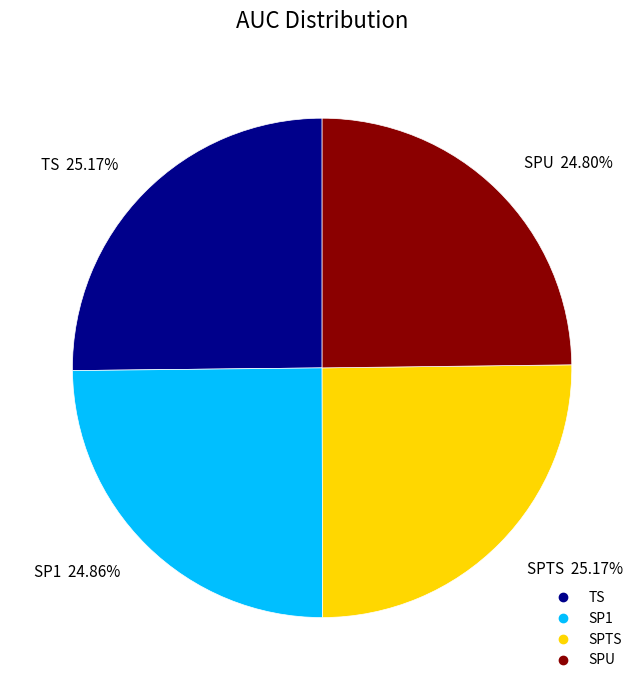

Do SP1 and SPTS together represent more than half of the pie?

Yes